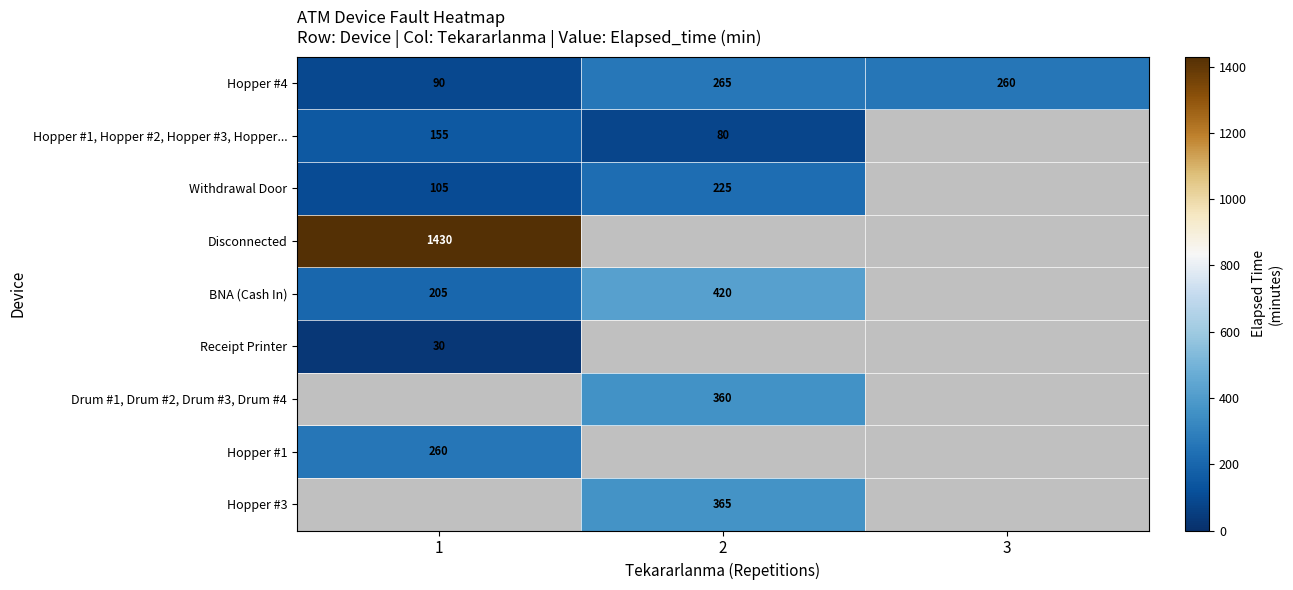

What is the difference between the Withdrawal Door values at 2 and 1?

120